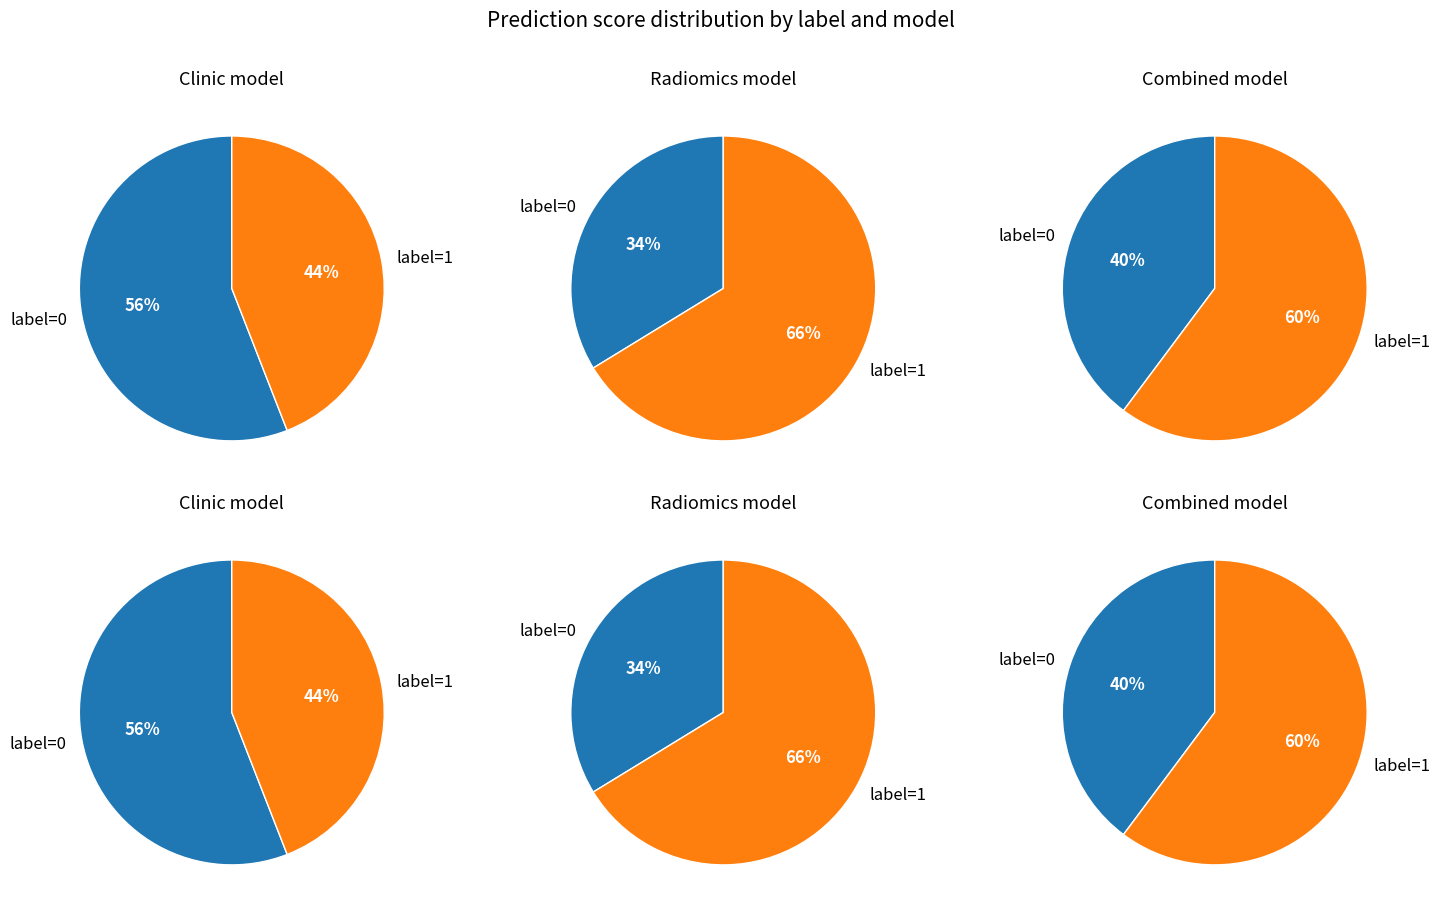

To the nearest percent, what is the average slice percentage?

50%